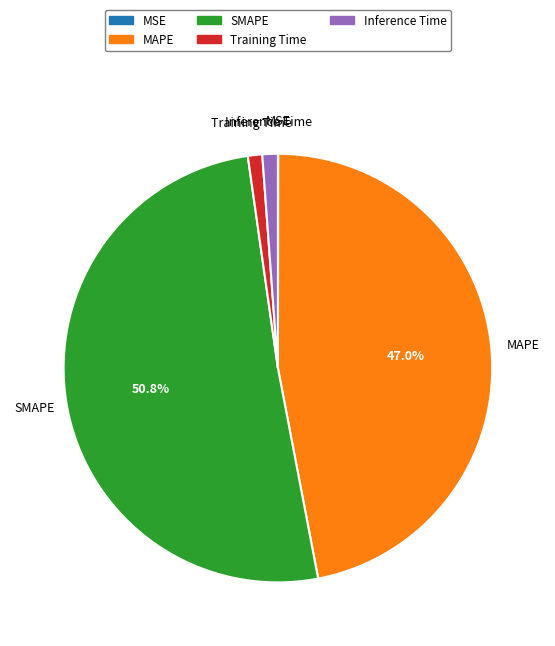

What is the ratio of the value at MAPE to the value at SMAPE?

0.9